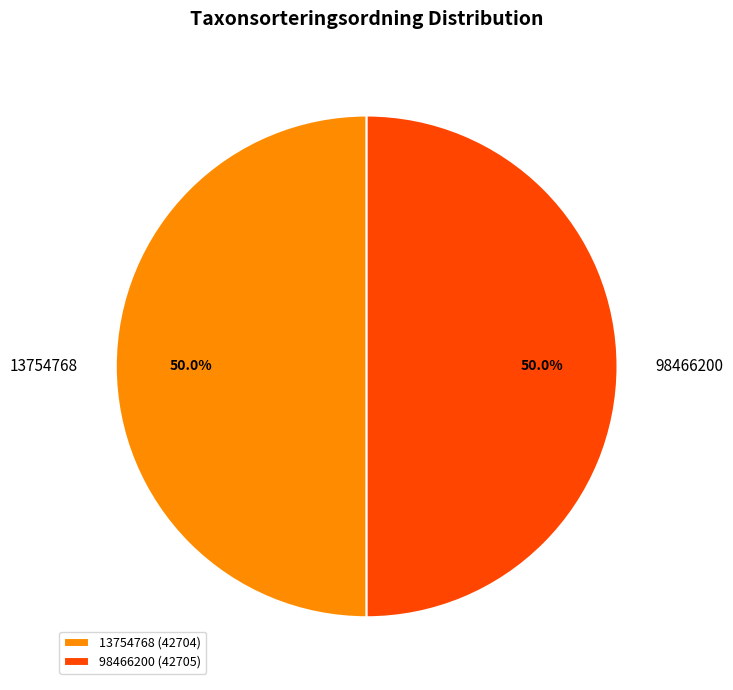

Is the sum of 98466200 and 13754768 greater than half?

Yes